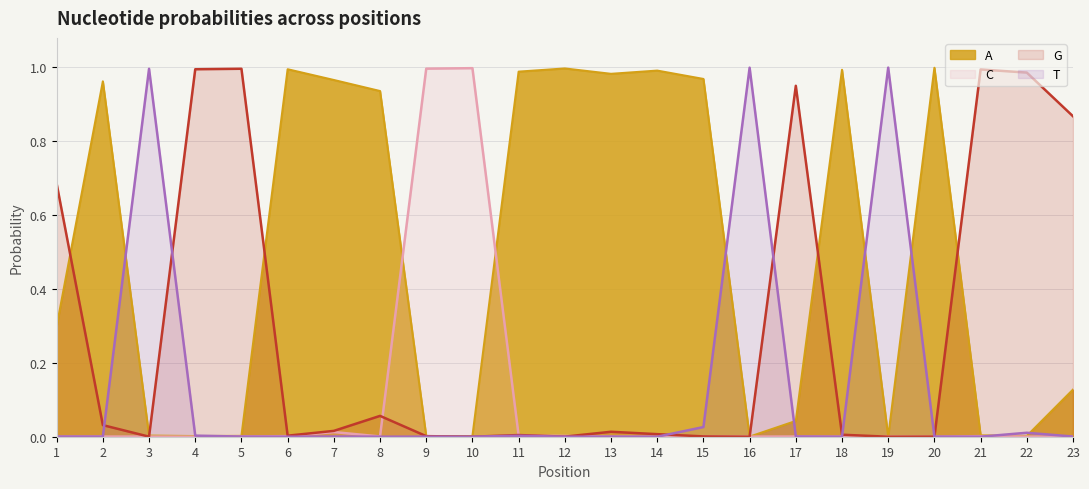

How many lines are shown in the chart?

4